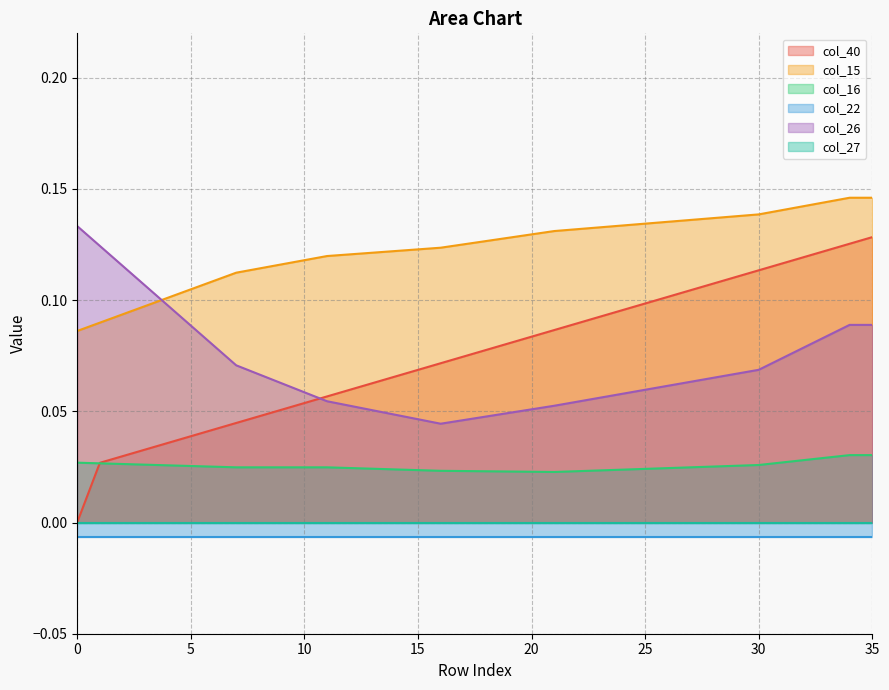

The col_40 series shows 0.1 at 26. True or false?

True